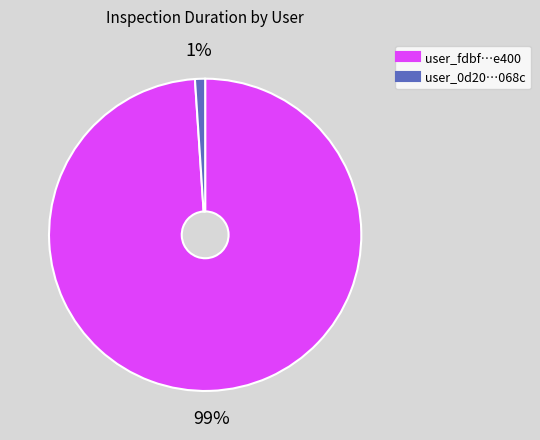

How many segments does this pie chart have?

2